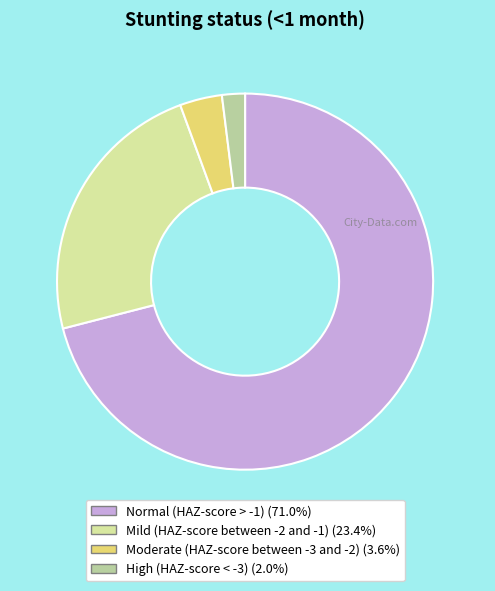

Is it true that Normal (HAZ-score > -1) is 57% of the pie?

False